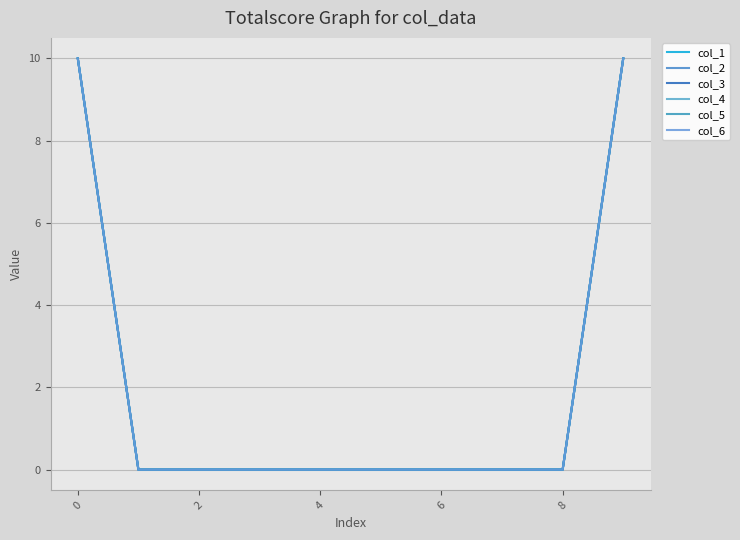

Does the chart have visible grid lines?

Yes